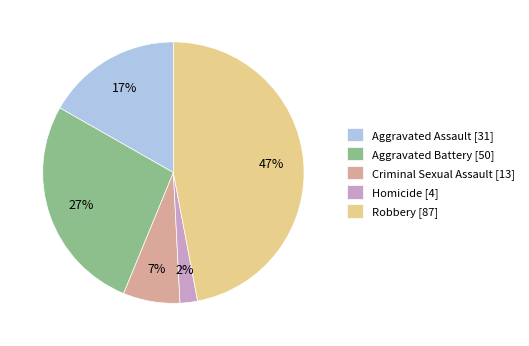

Rank the categories by value from lowest to highest.

Homicide, Criminal Sexual Assault, Aggravated Assault, Aggravated Battery, Robbery